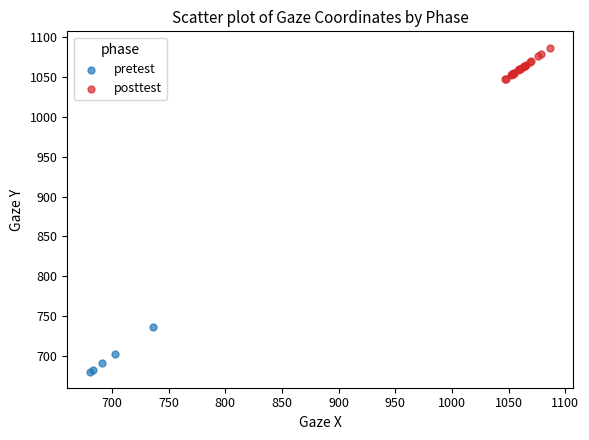

Which series contains the lowest Y value?

pretest